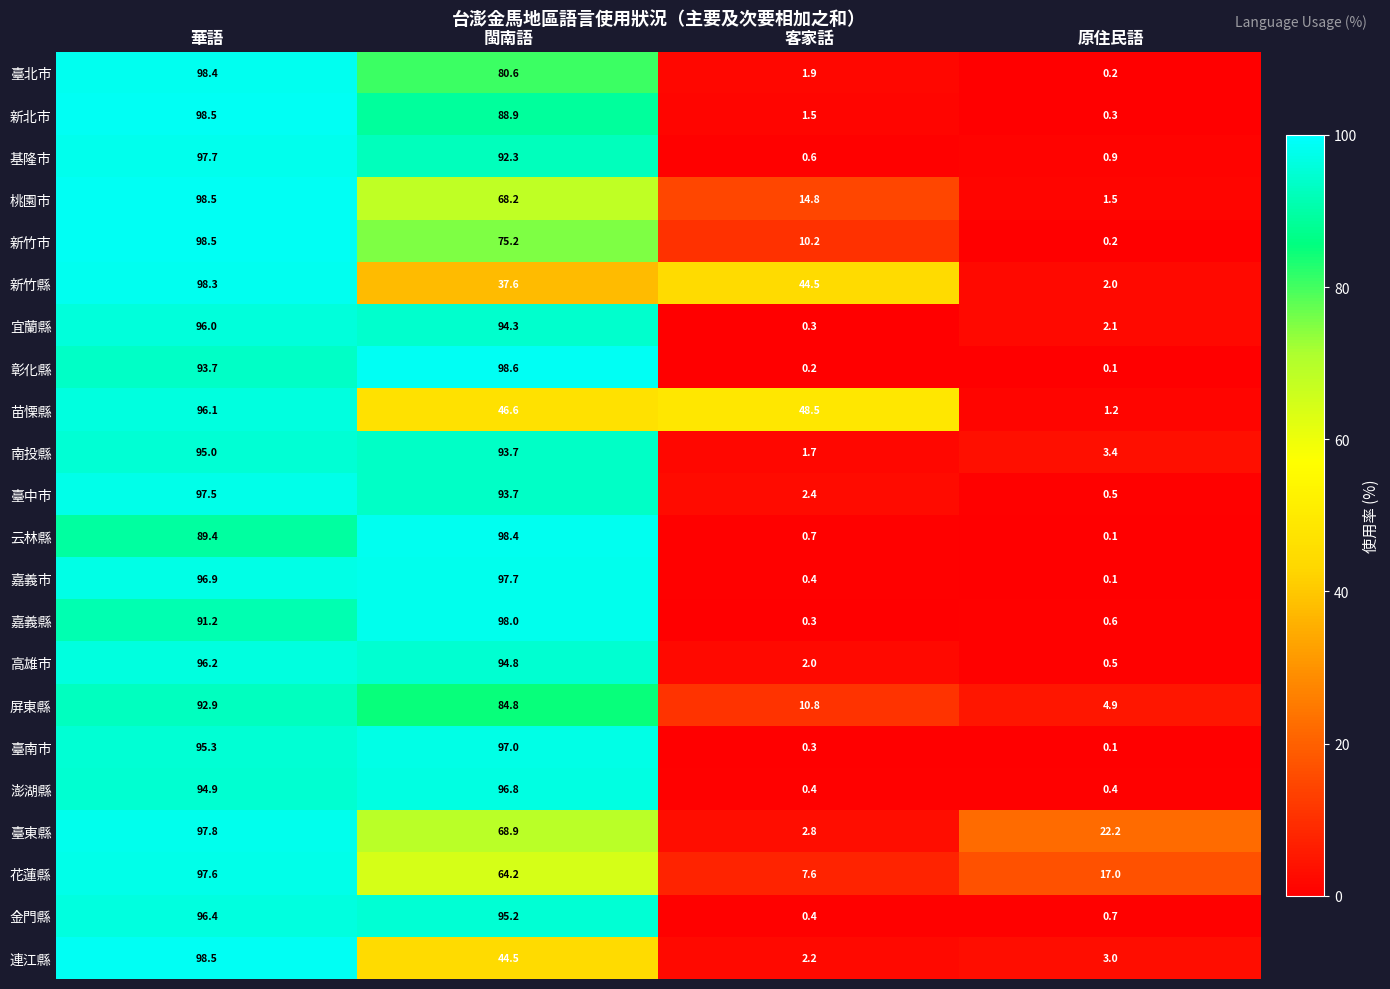

Is the value of 南投縣 at 客家話 greater than the value of 新竹市 at 客家話?

No